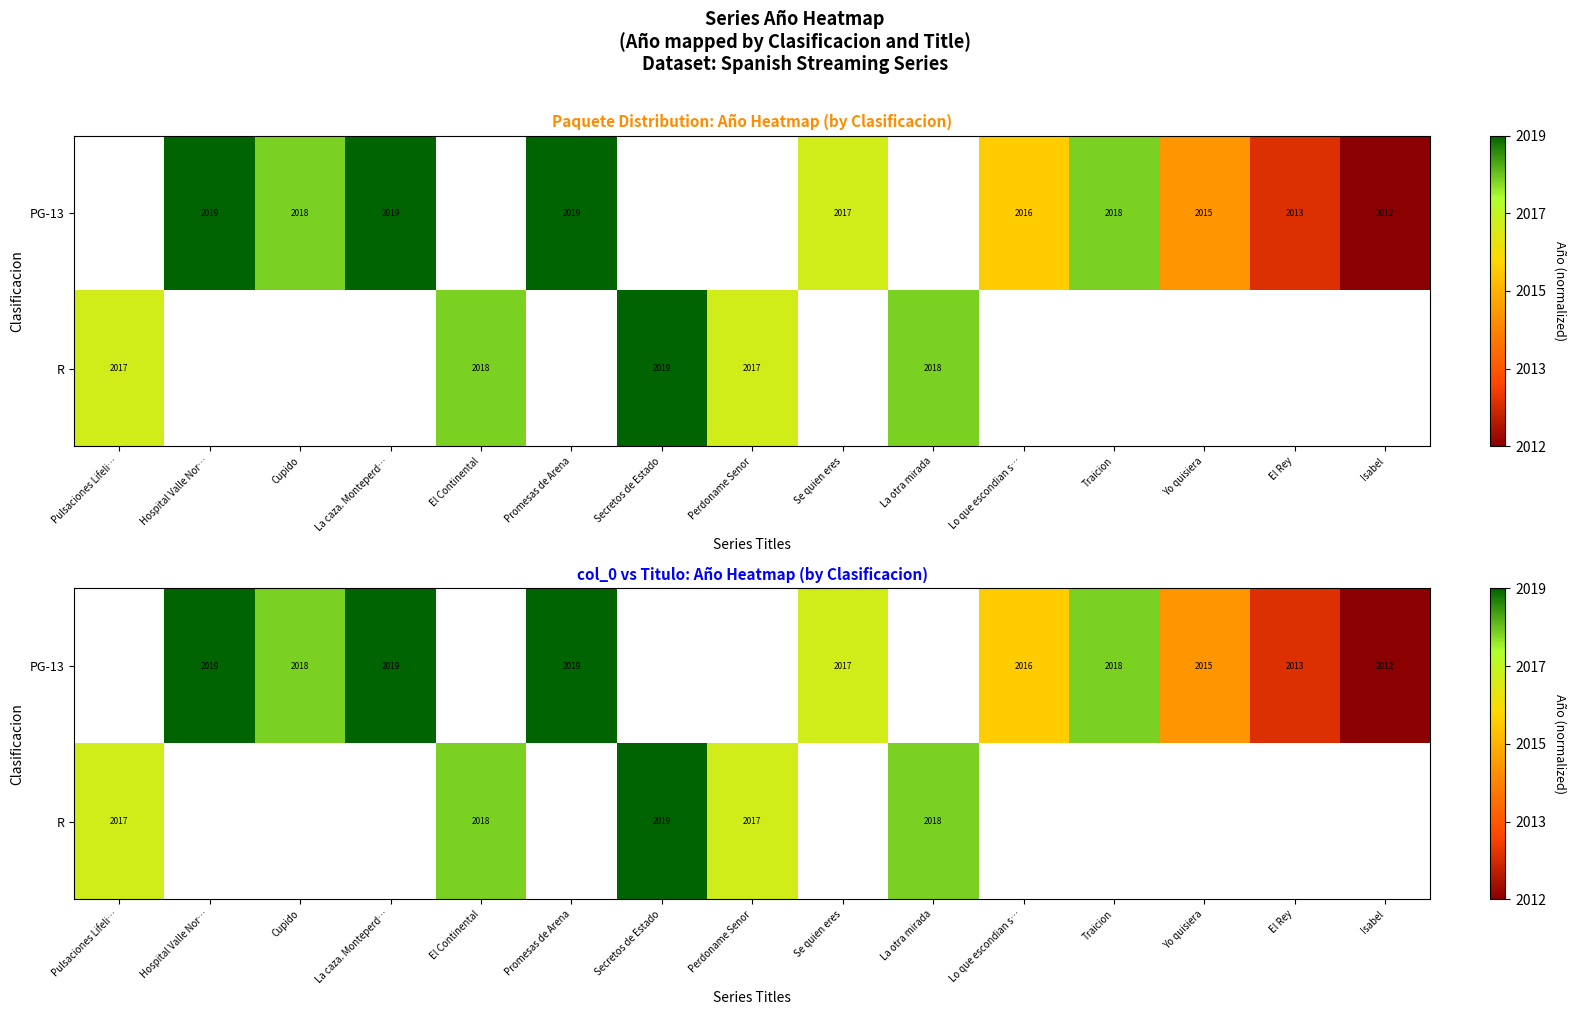

Count the number of categories in the chart.

15